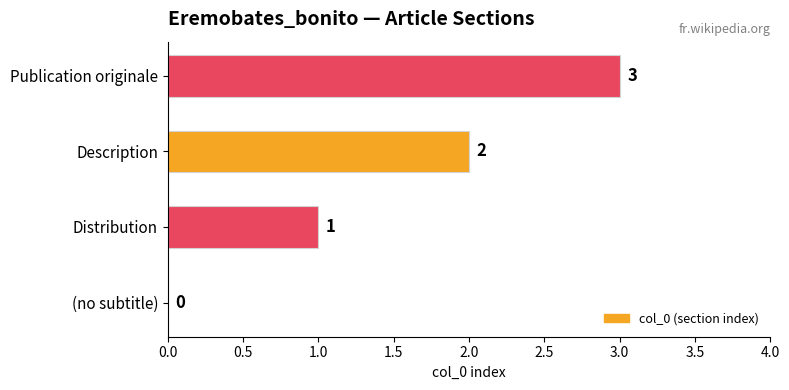

At which category does the chart reach its peak across all series?

Publication originale